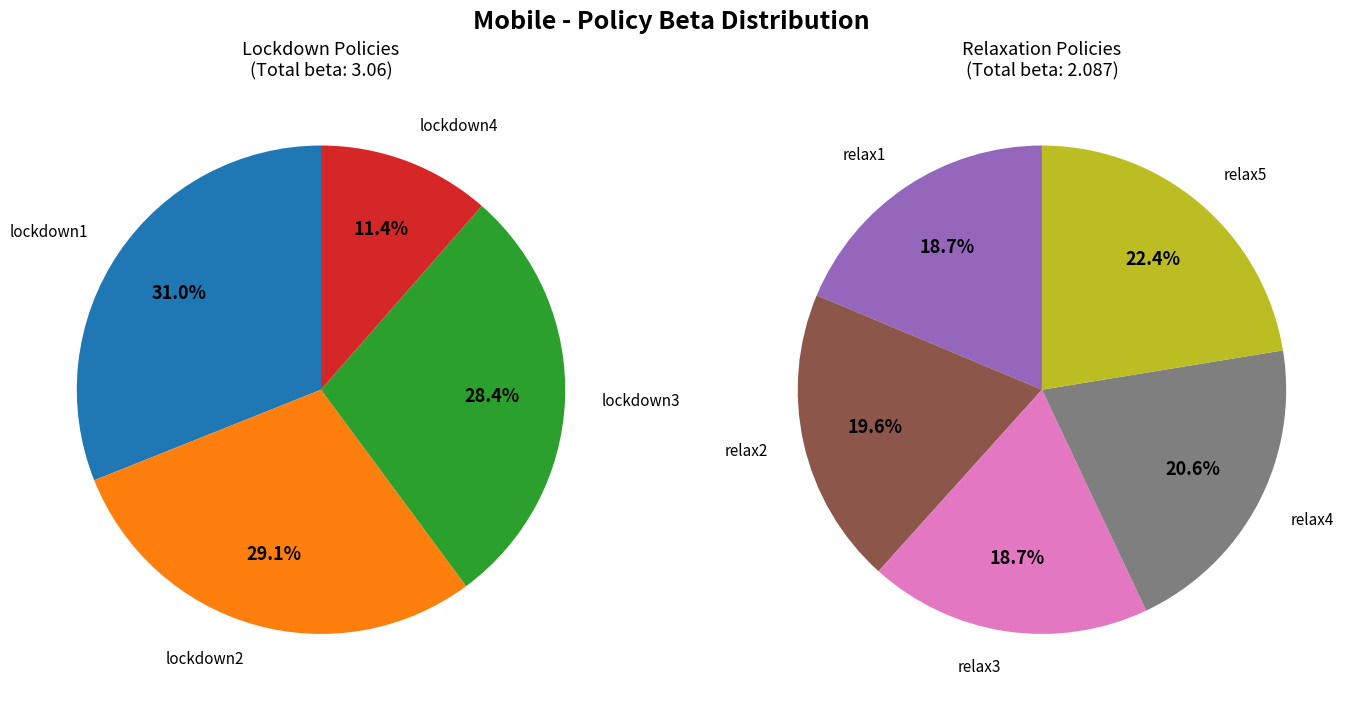

What is the change in value from relax2 to relax5?

+0.1